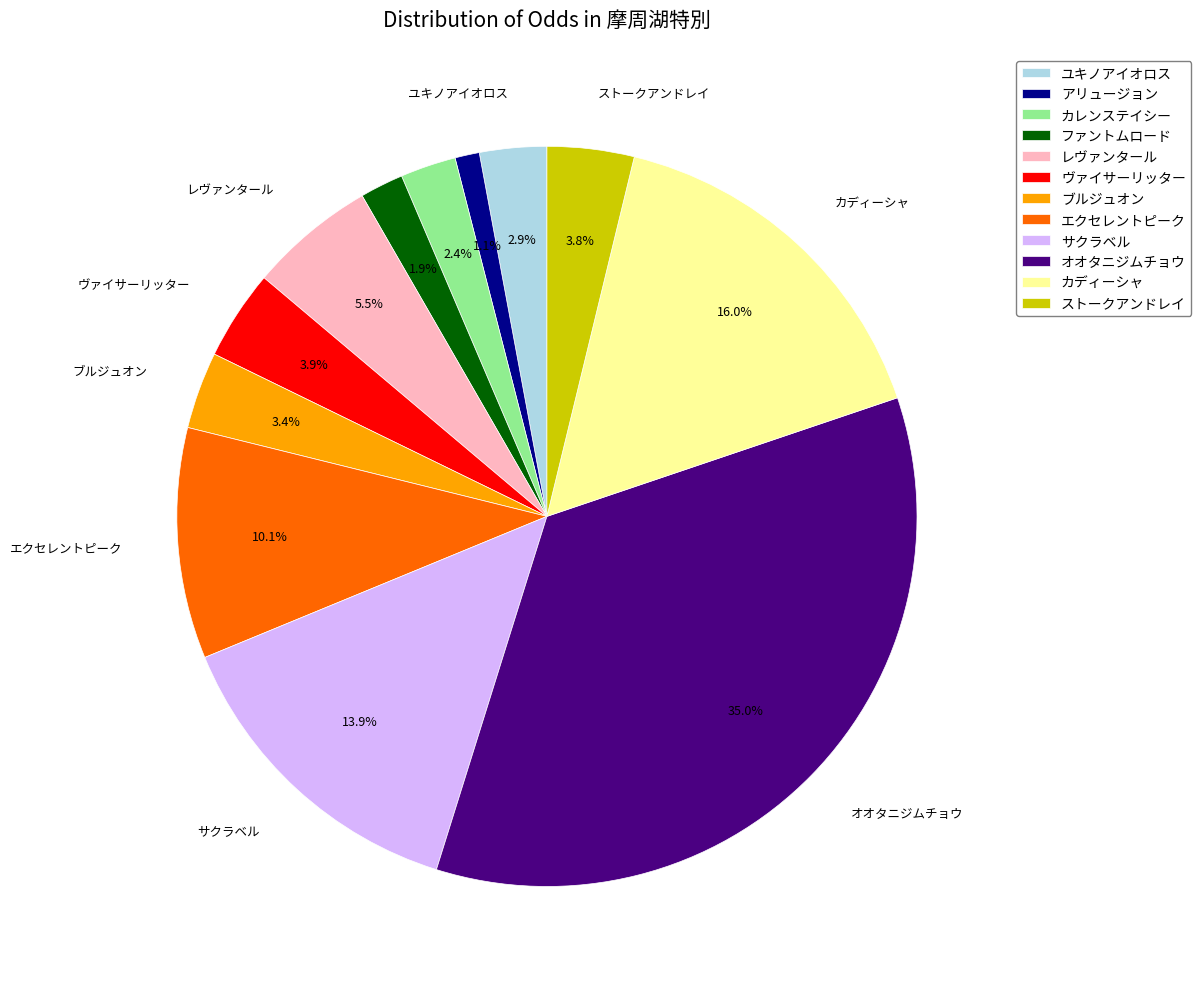

Is there a majority slice in this chart?

No